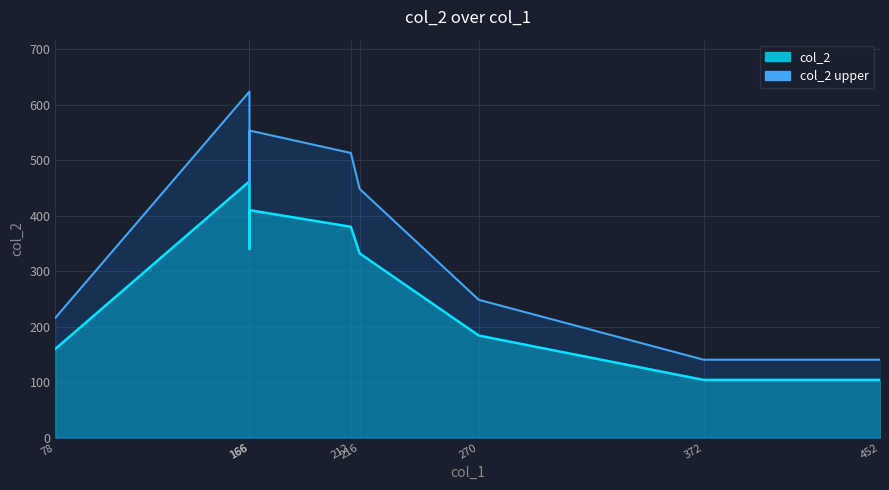

What is the difference between the maximum and minimum values?

358